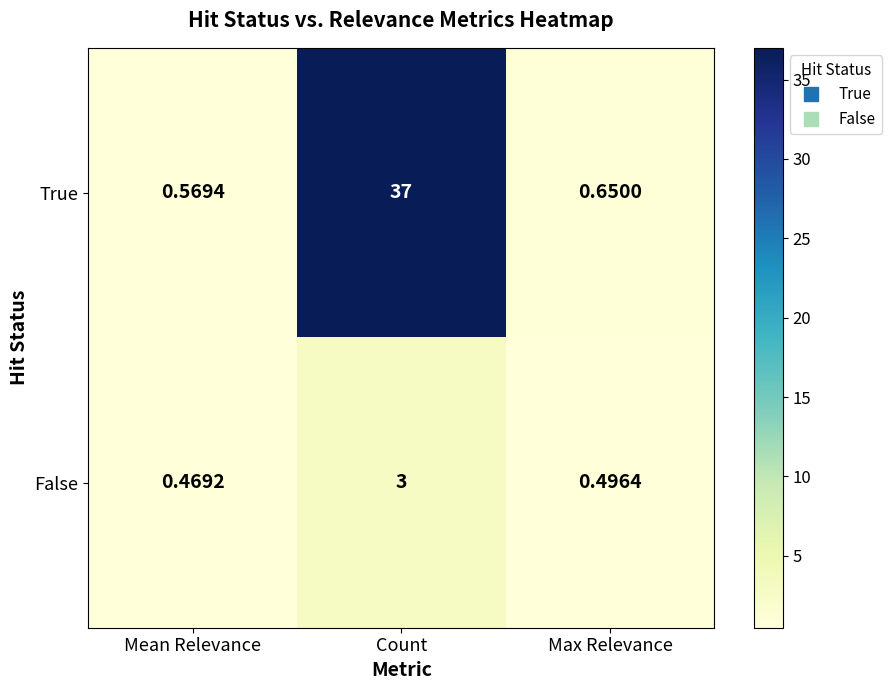

Which series has the largest range (max minus min)?

True